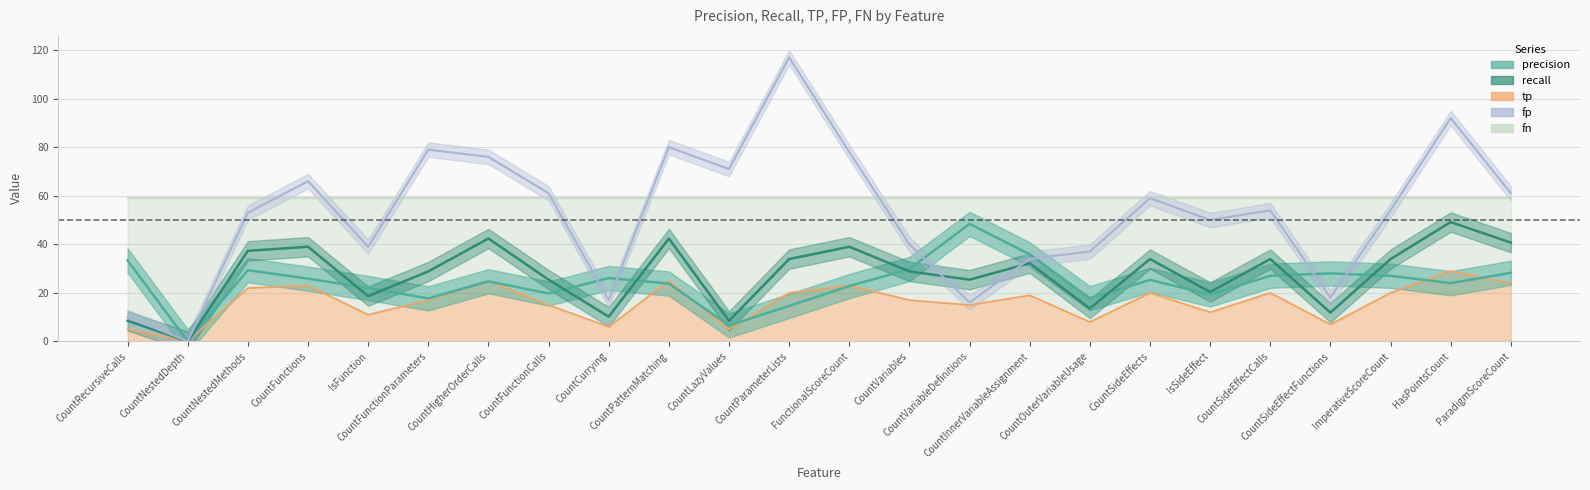

How many lines are shown in the chart?

4